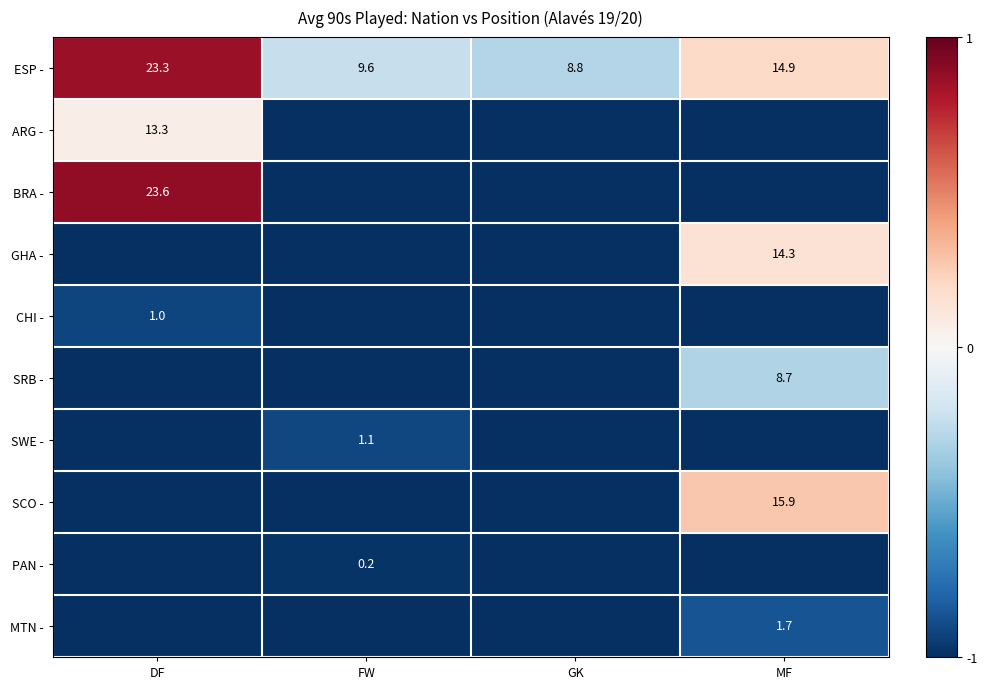

At which category is the sum across all series the highest?

DF